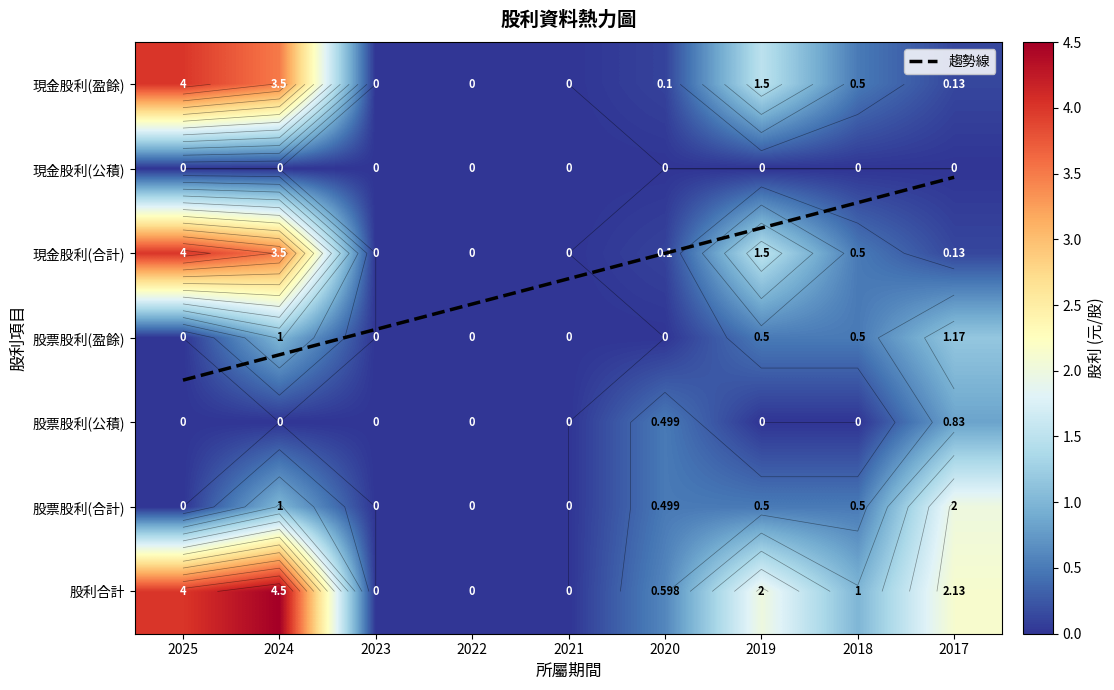

Is it true that 現金股利(合計) equals 7.0 at 2025?

False